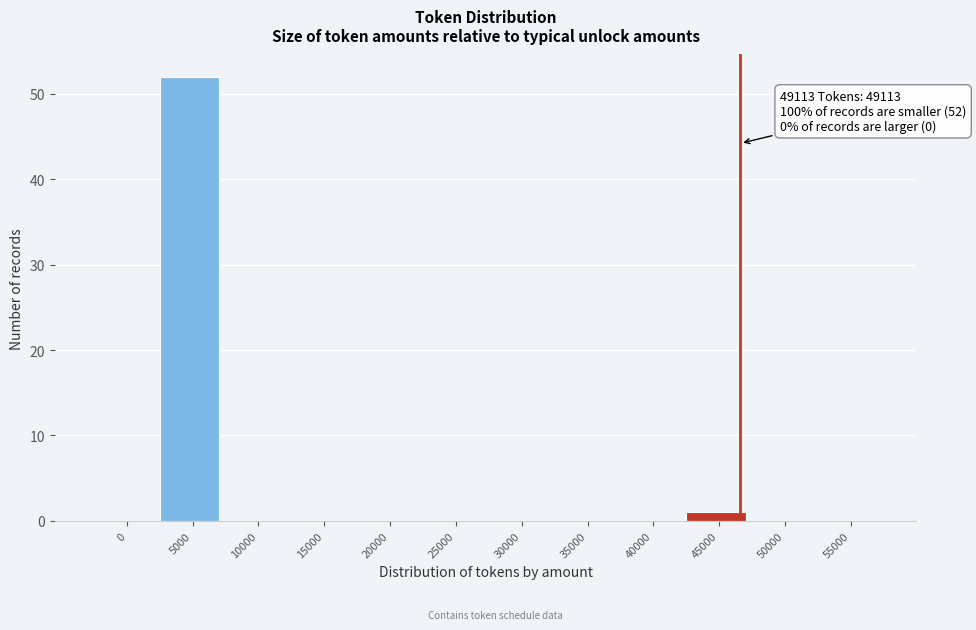

Reading right to left, what are all the values shown in this chart?

55000=0	50000=0	45000=1	40000=0	35000=0	30000=0	25000=0	20000=0	15000=0	10000=0	5000=52	0=0